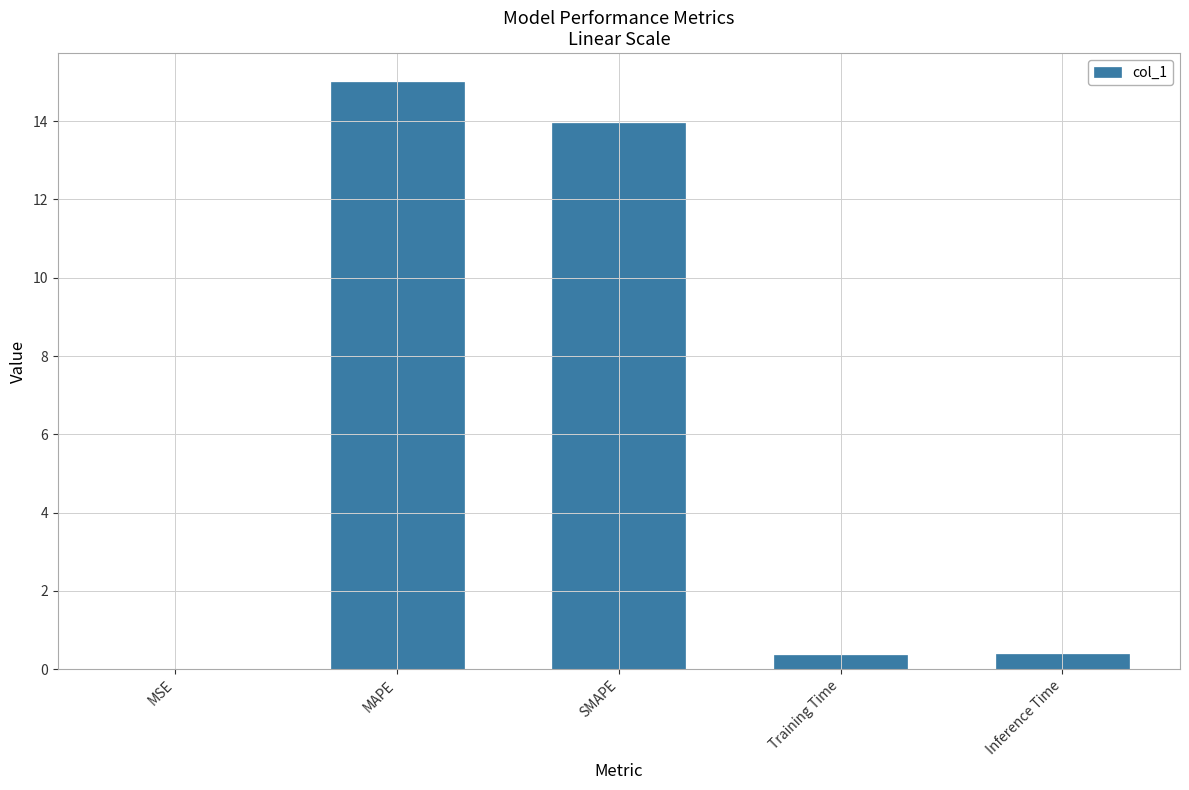

How many distinct data groups are displayed?

1